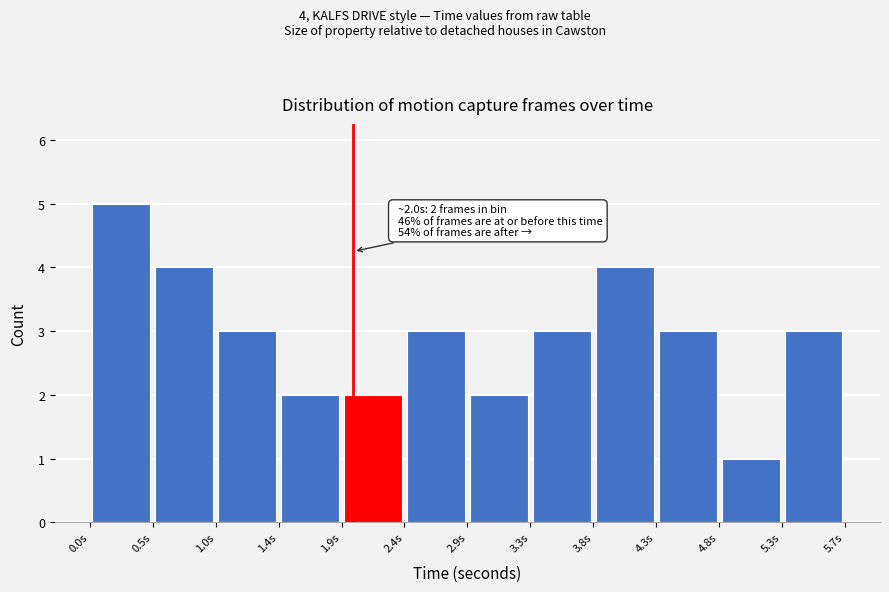

Which range on the x-axis has the tallest bar?

0.00 to 0.50